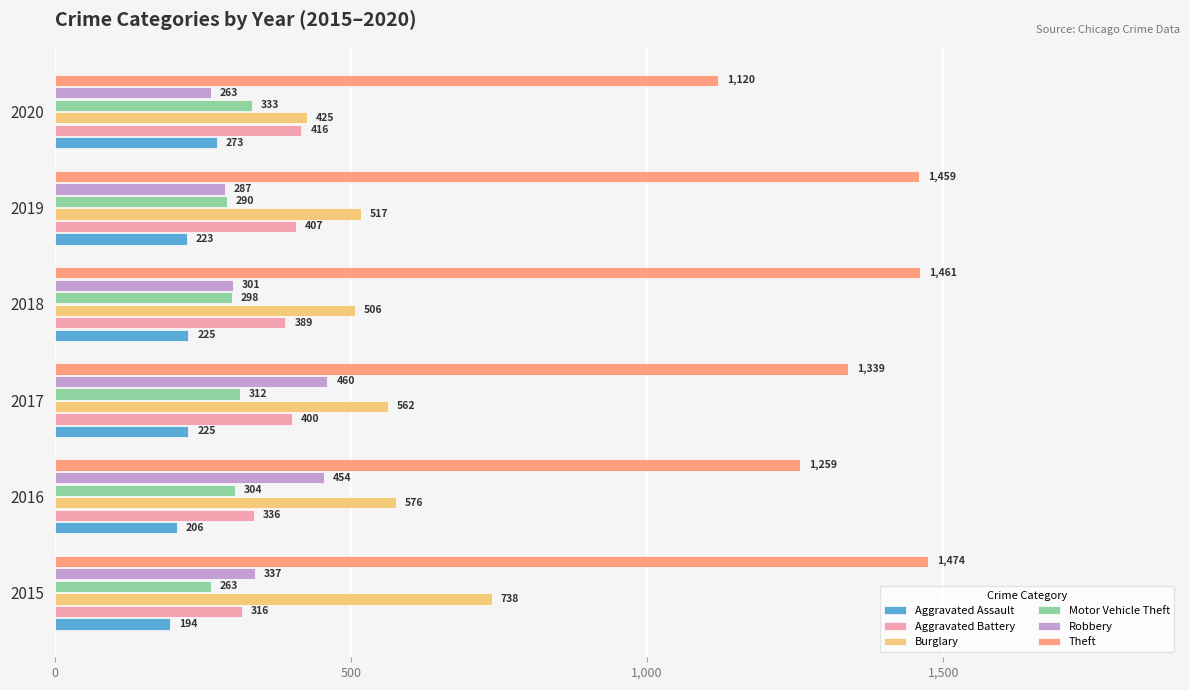

How many distinct data groups are displayed?

6